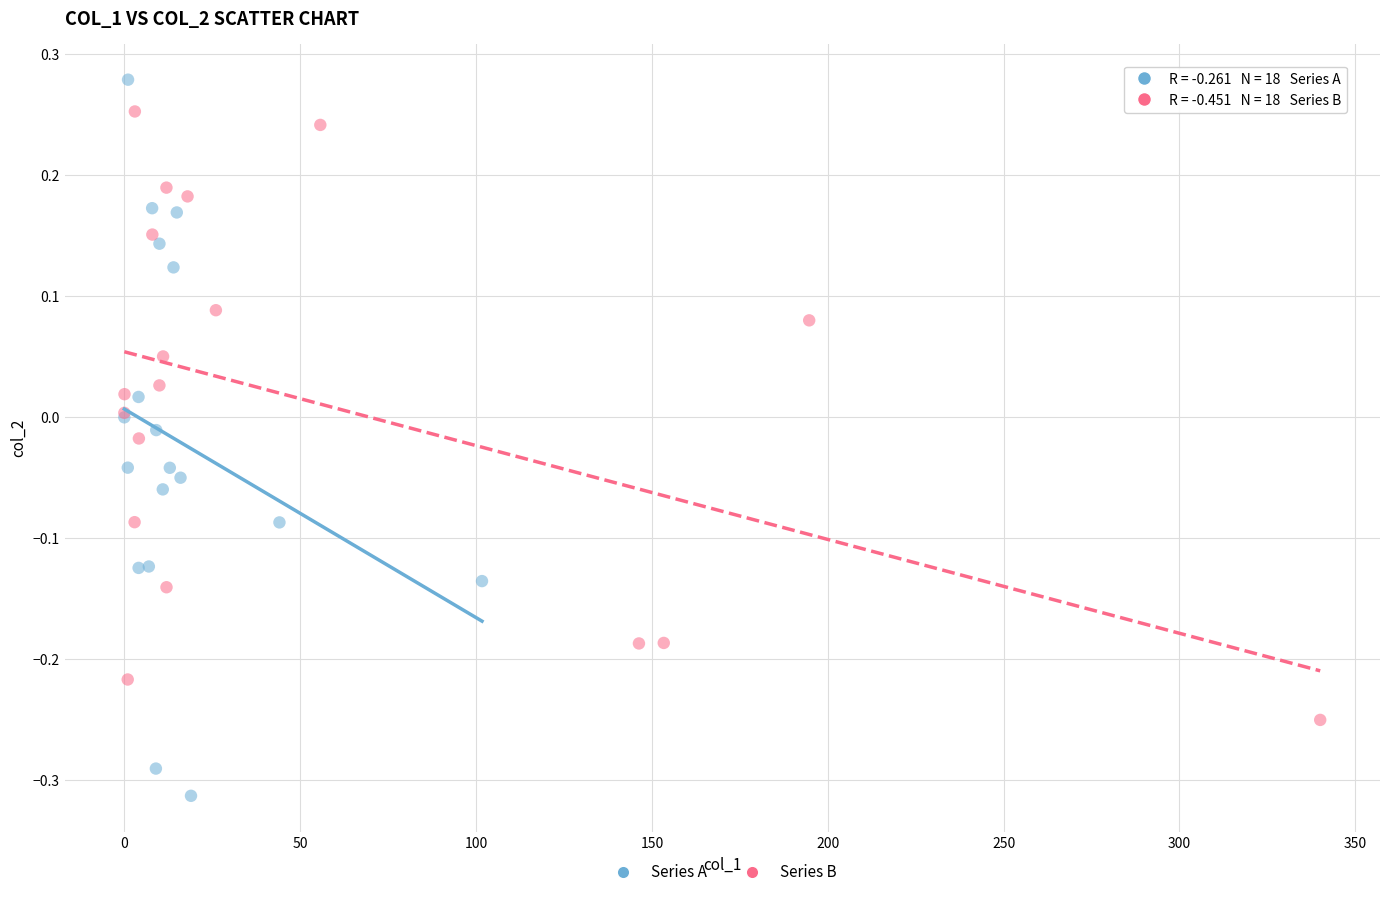

Which series has the widest spread of Y values?

Series A